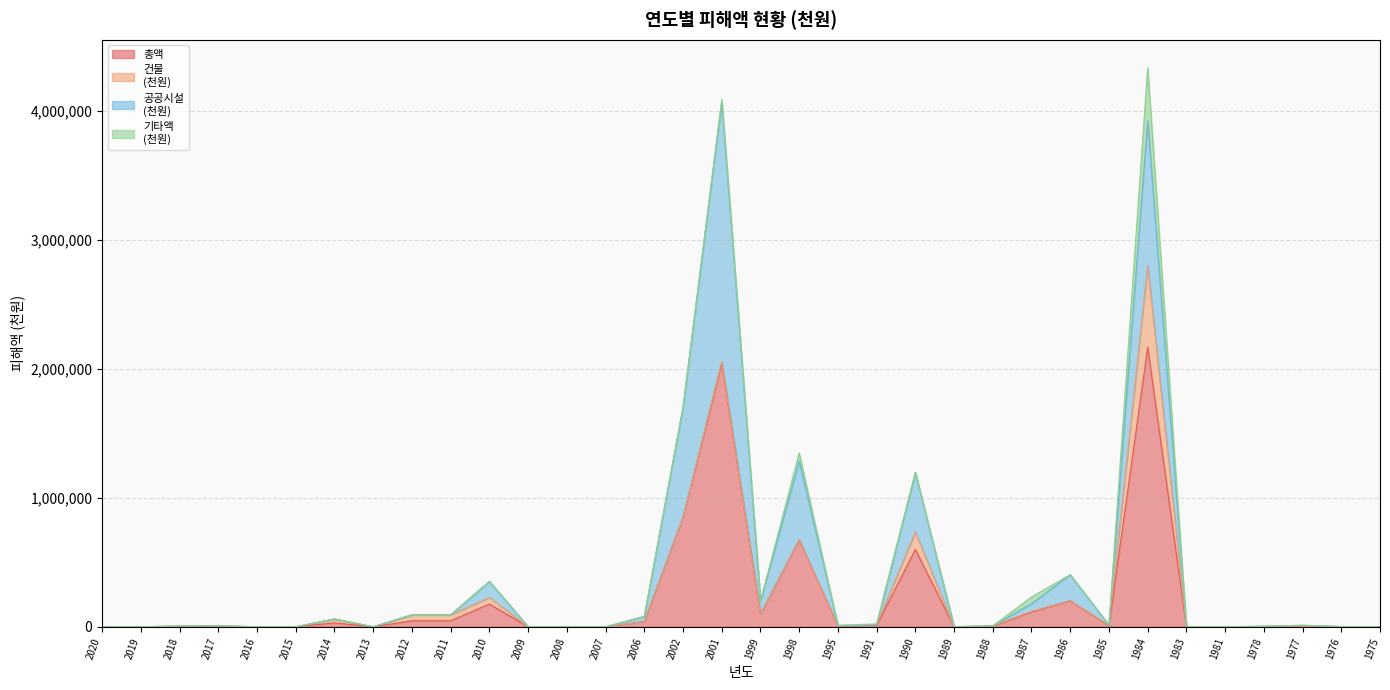

Is it true that 총액 equals 1047 at 1976?

True